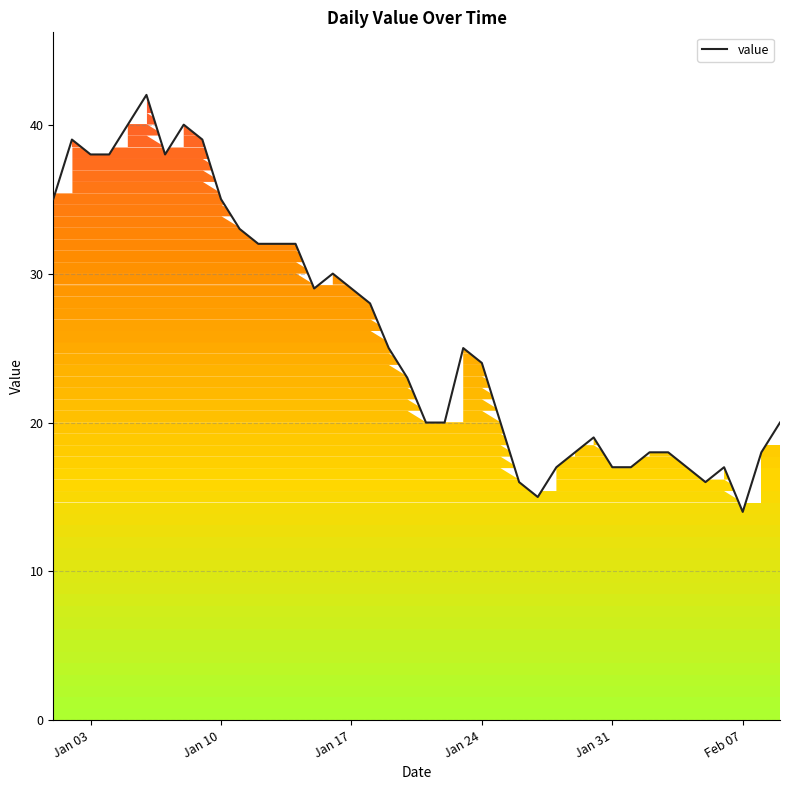

True or false: the data has more than 1 interior local peaks.

True